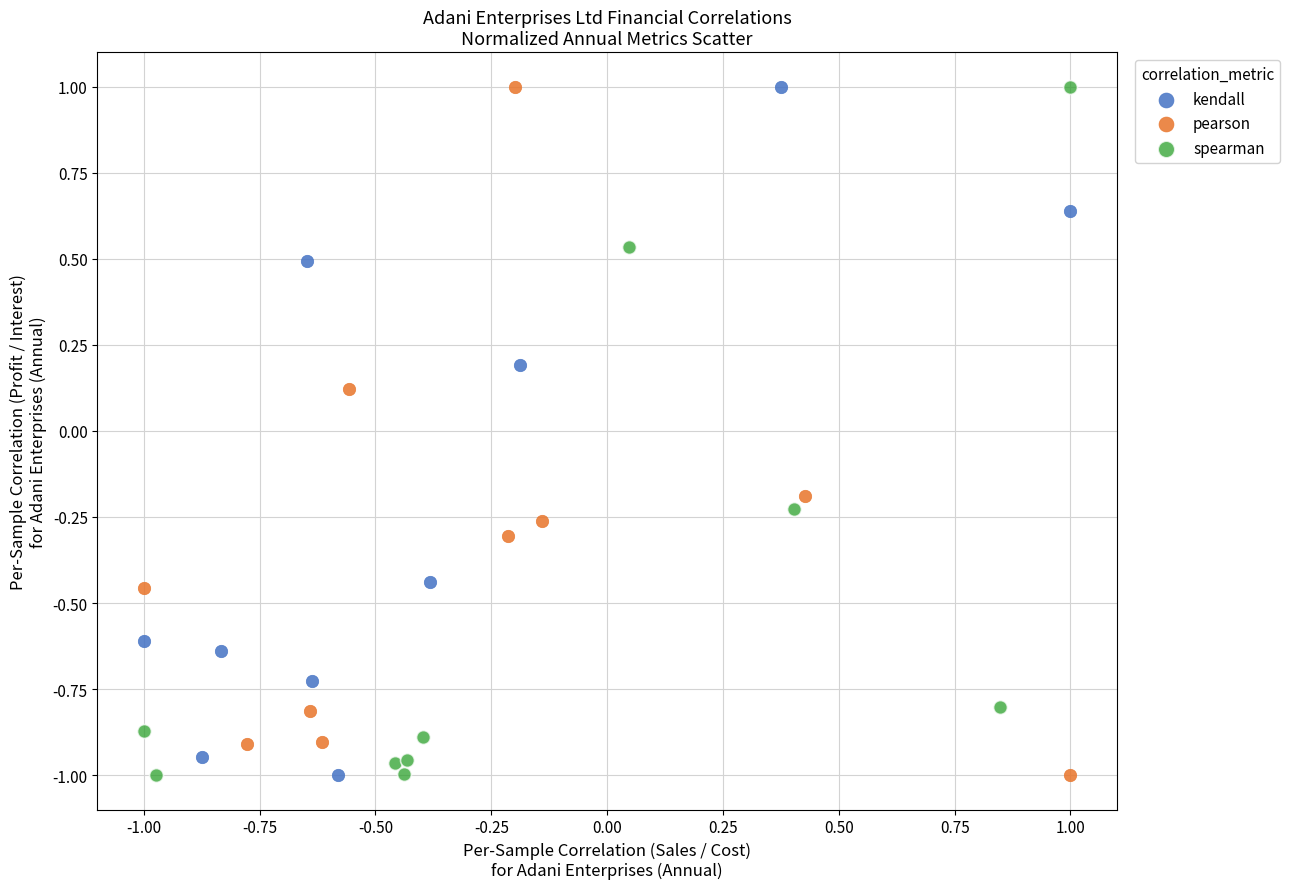

What are all the series names shown in the legend?

kendall, pearson, spearman